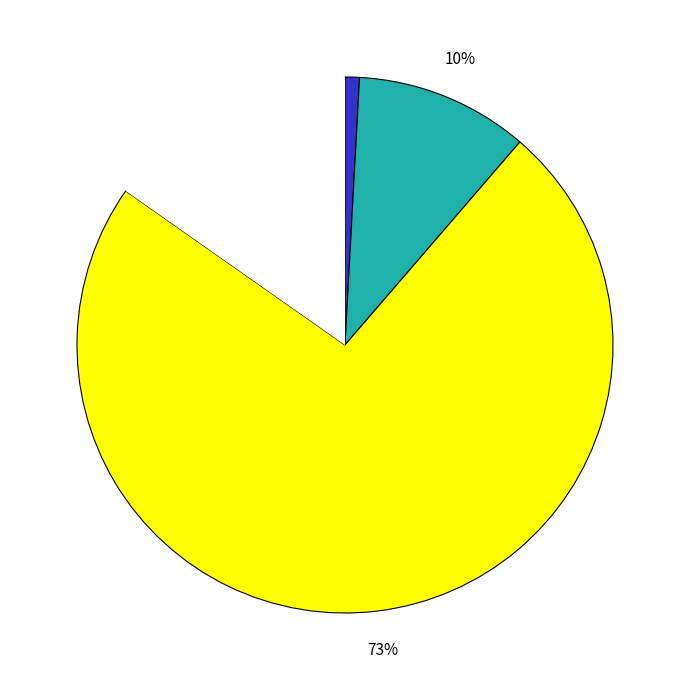

To the nearest percent, what is the average slice percentage?

25%